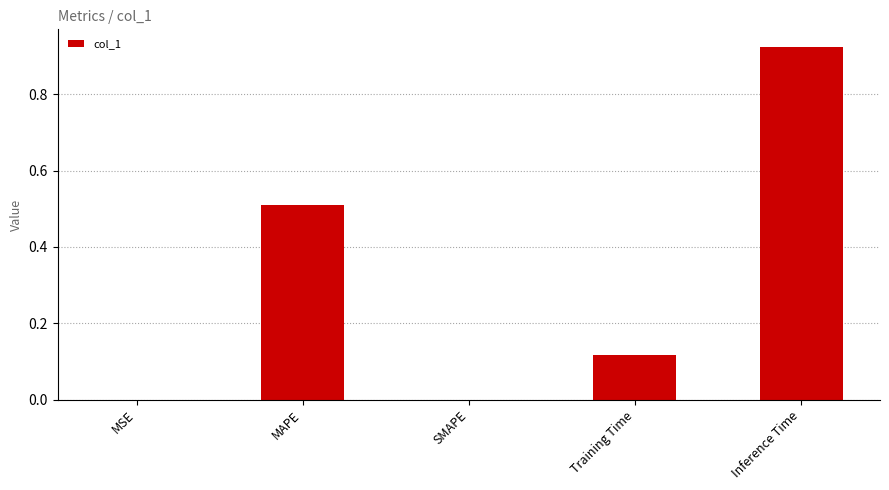

What is the change in value from Training Time to Inference Time?

+0.8